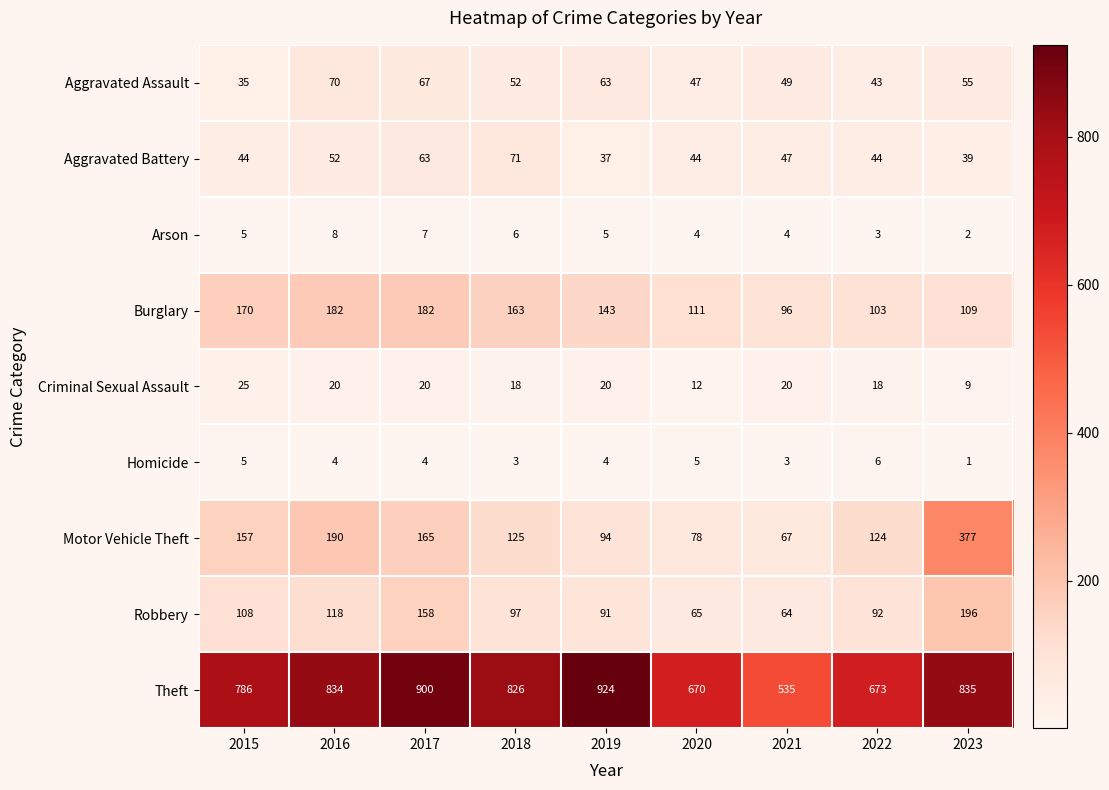

What is the greatest value displayed?

924